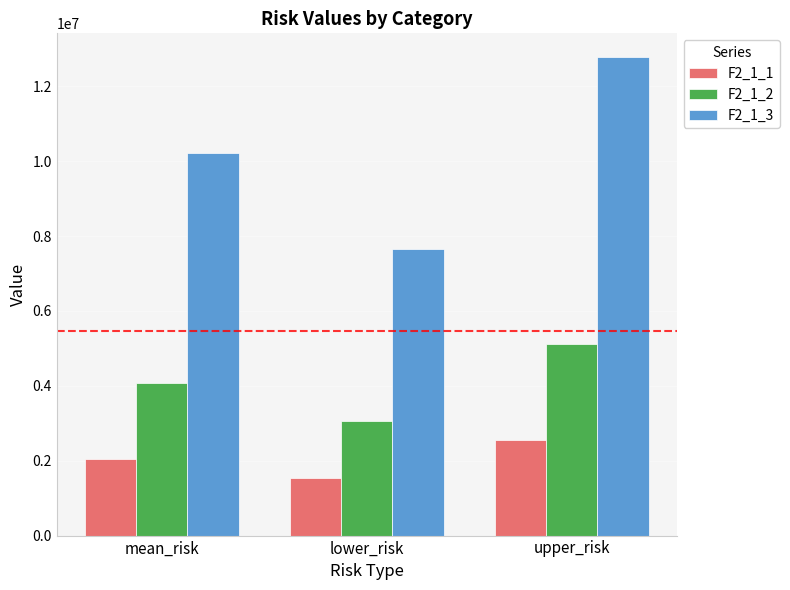

Is the value of F2_1_2 at upper_risk greater than the value of F2_1_3 at mean_risk?

No